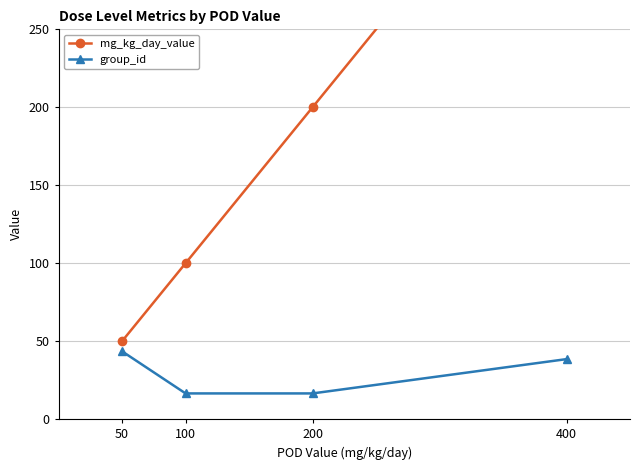

True or false: group_id and mg_kg_day_value intersect in this chart.

False